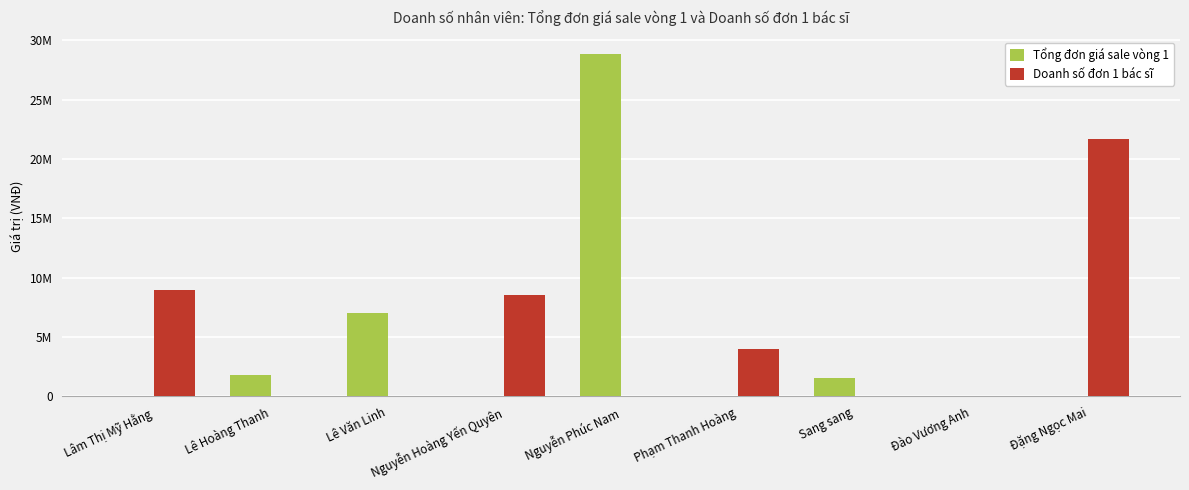

Are the bars grouped side by side (vs. stacked)?

Yes